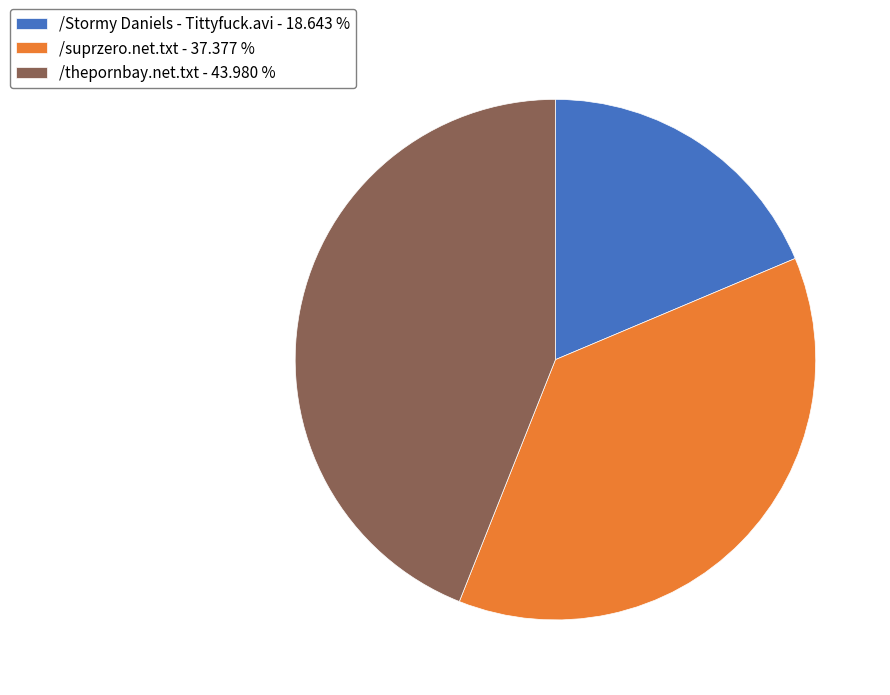

How many slices are in this pie chart?

3